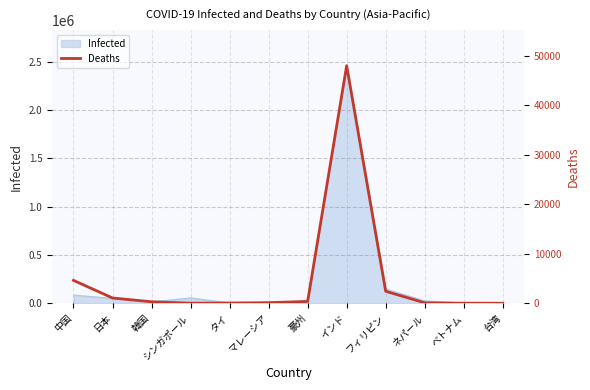

What is the label of the 11th point from the left?

ベトナム